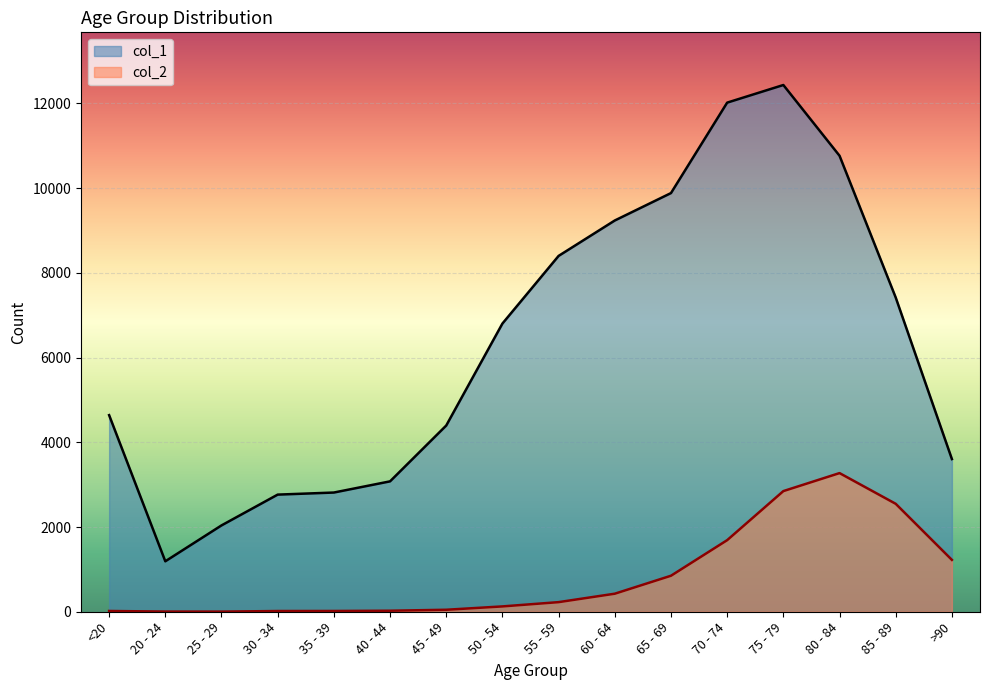

What is the total value across all series at 75 - 79?

15282